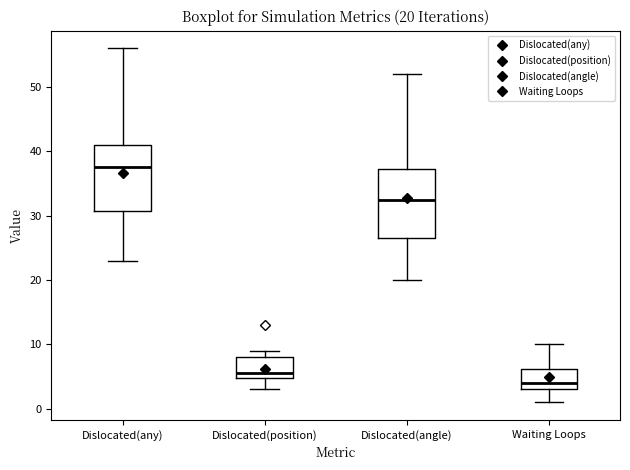

Which box's median line is the highest?

Dislocated(any)